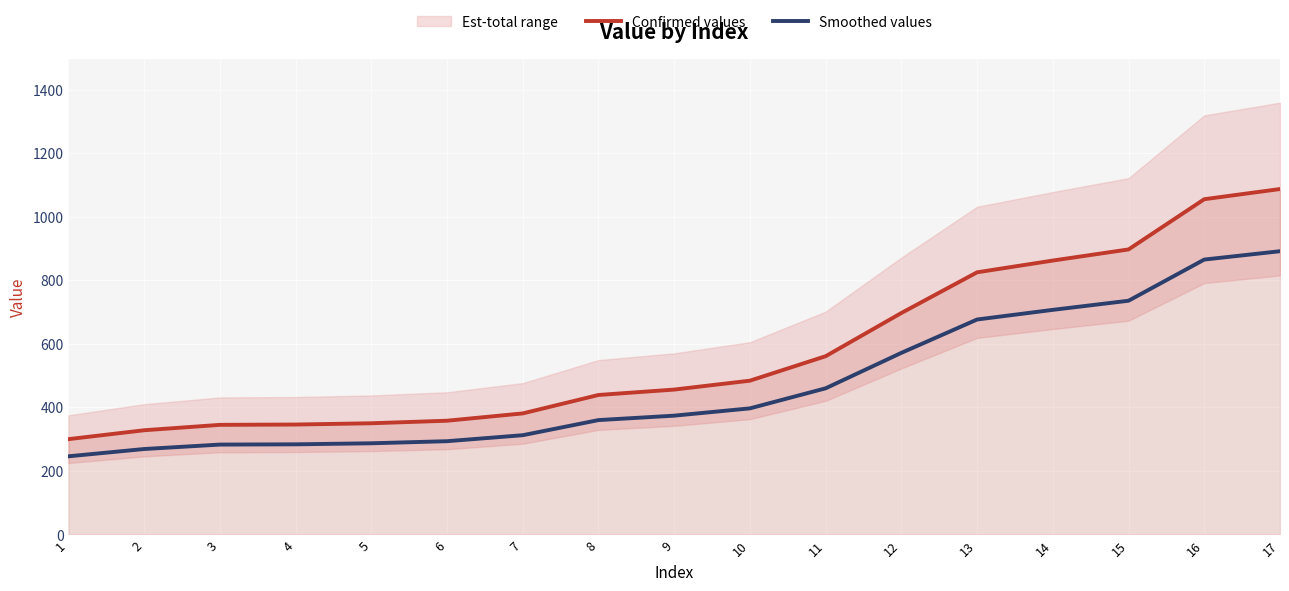

Is this an area chart (filled region under the line)?

No